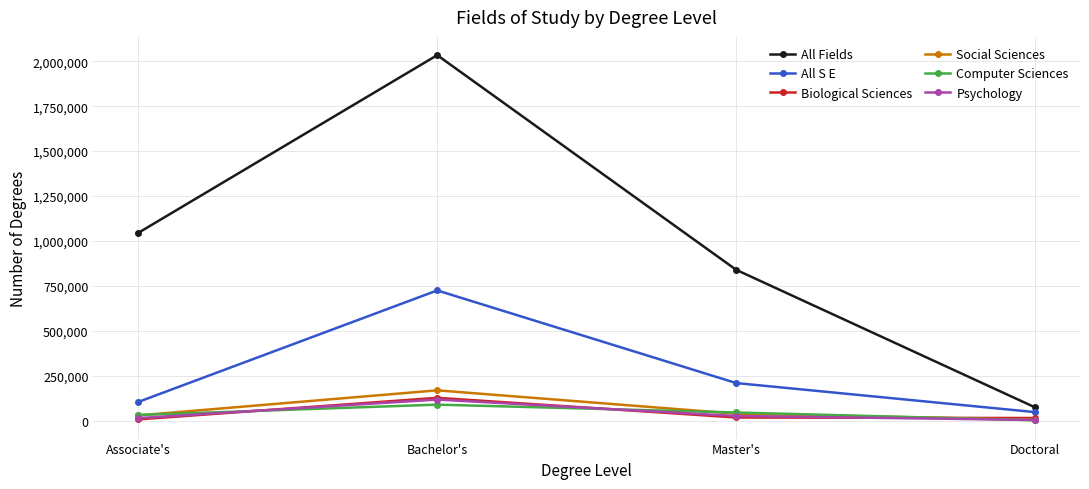

What is the label of the 4th point from the left?

Doctoral